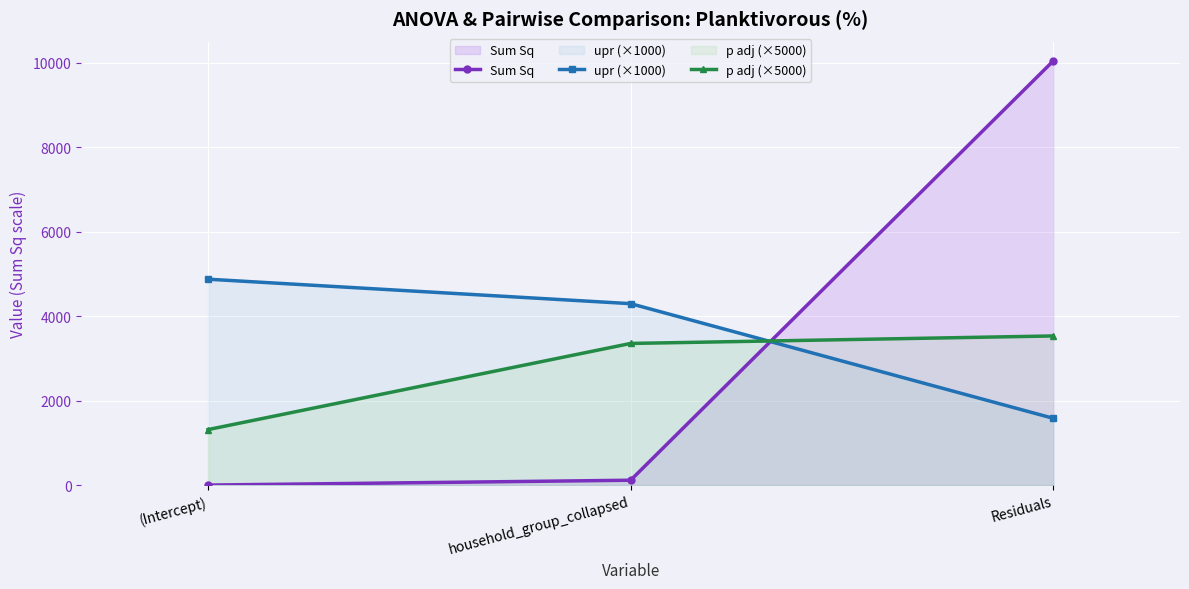

The p adj (×5000) series shows 963.5 at Residuals. True or false?

False